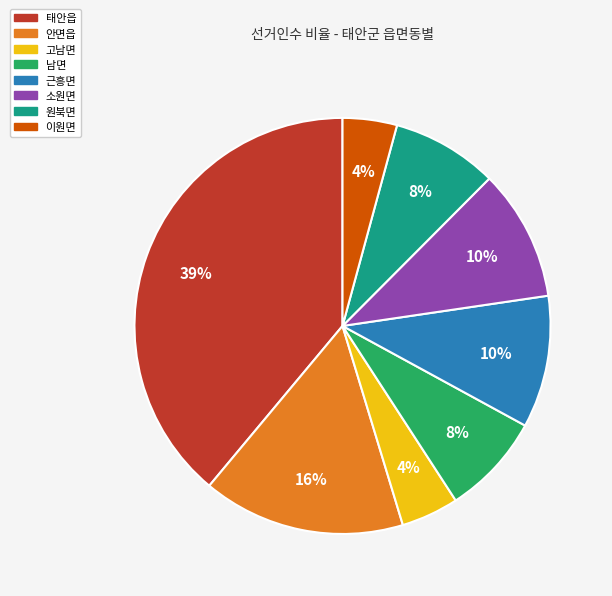

Is the sum of 고남면 and 원북면 greater than half?

No